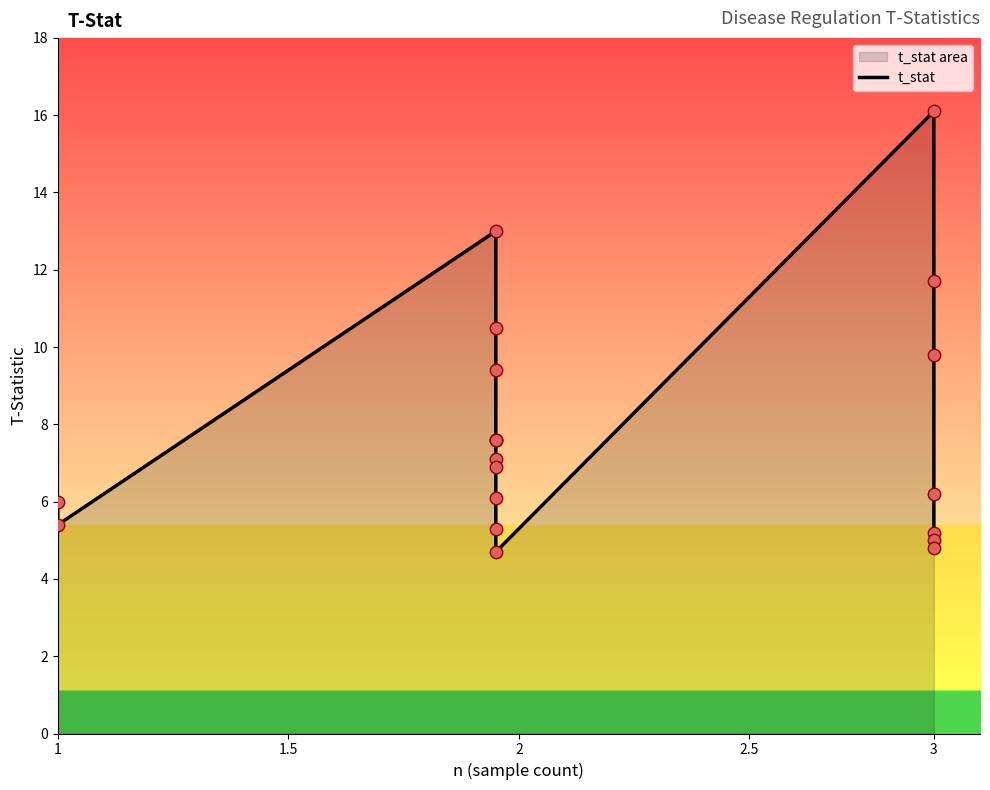

What is the change in value from 16 to 17?

-1.0